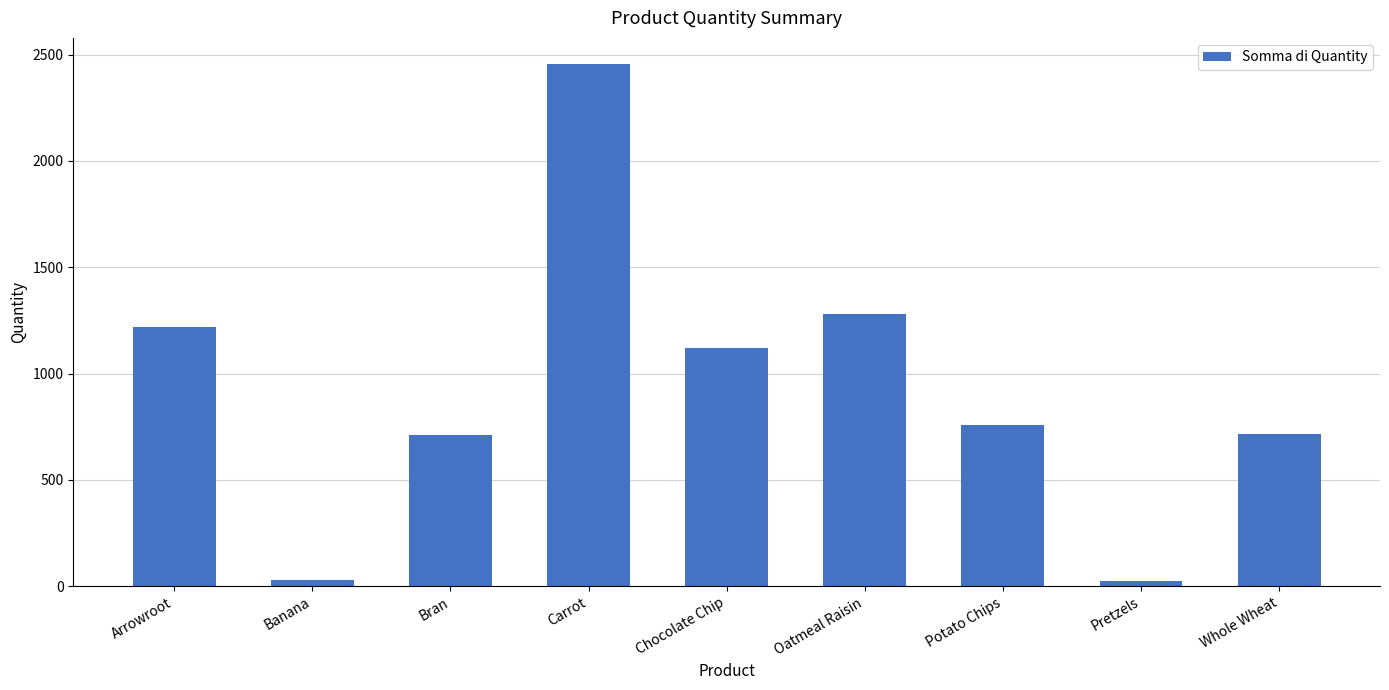

Between Carrot and Arrowroot, which is larger?

Carrot